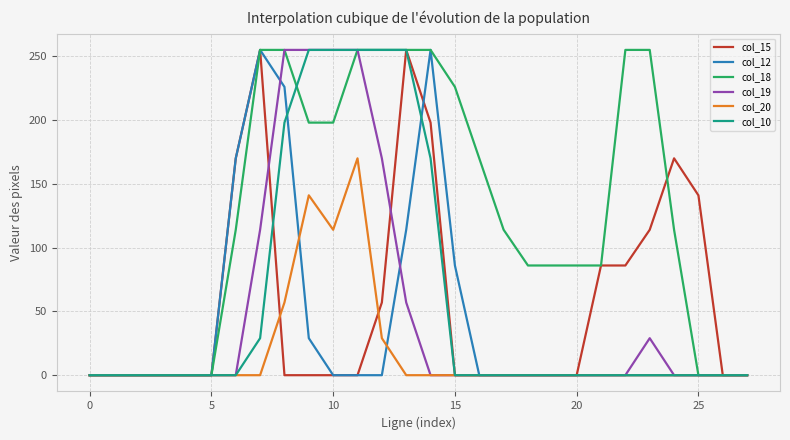

What is the maximum value for col_15?

255